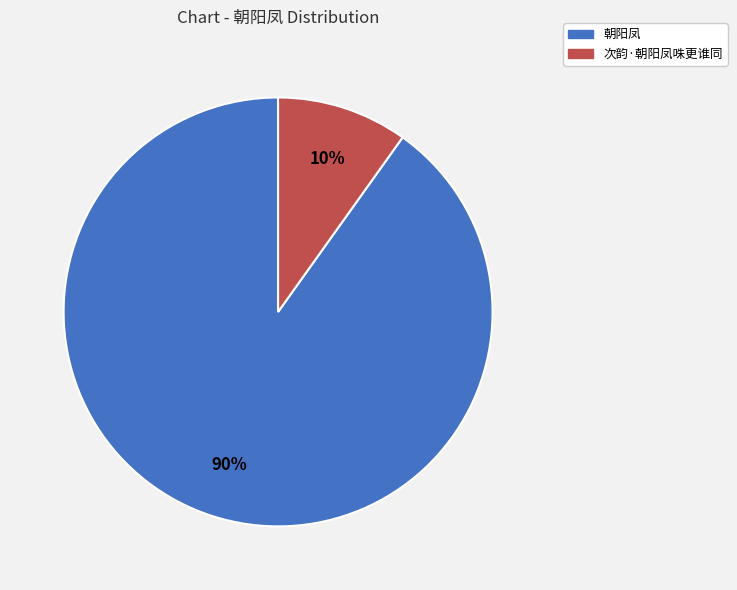

Which has a higher value, 次韵·朝阳凤咮更谁同 or 朝阳凤?

朝阳凤